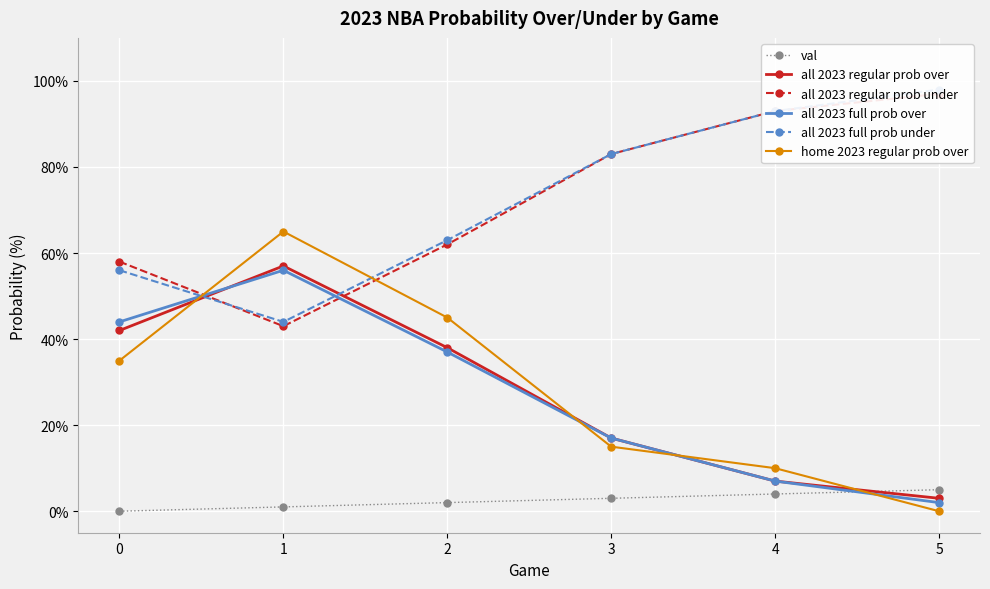

Is it true that val equals 1 at 2?

False